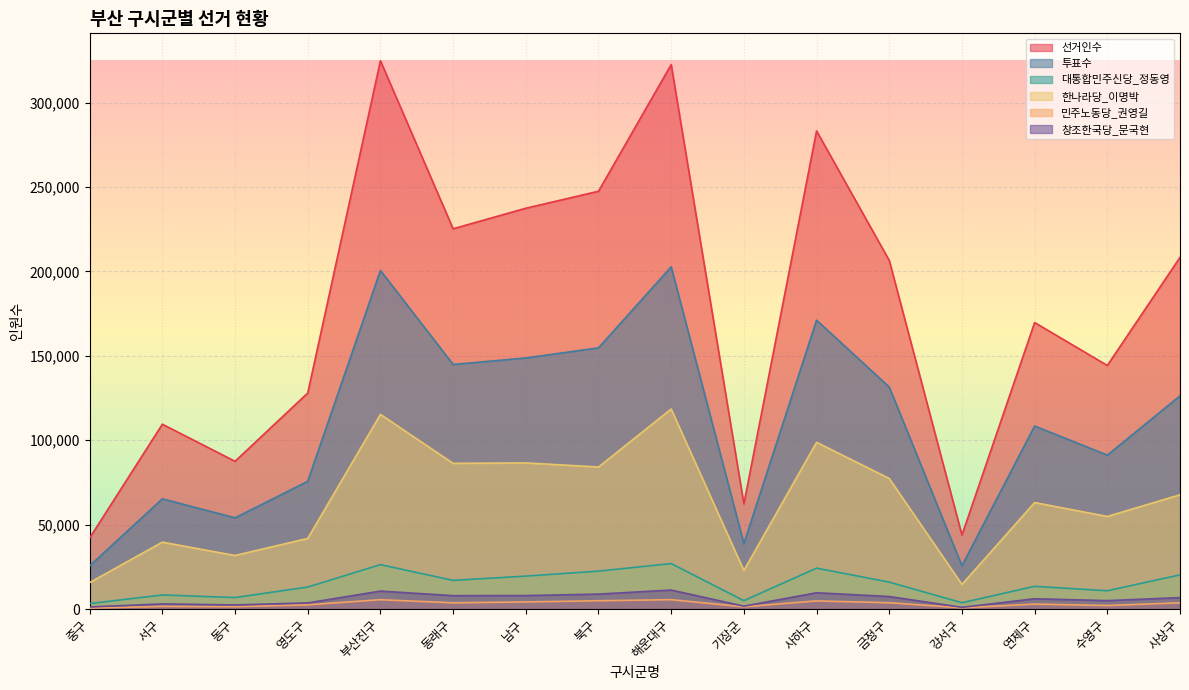

How many lines are shown in the chart?

6